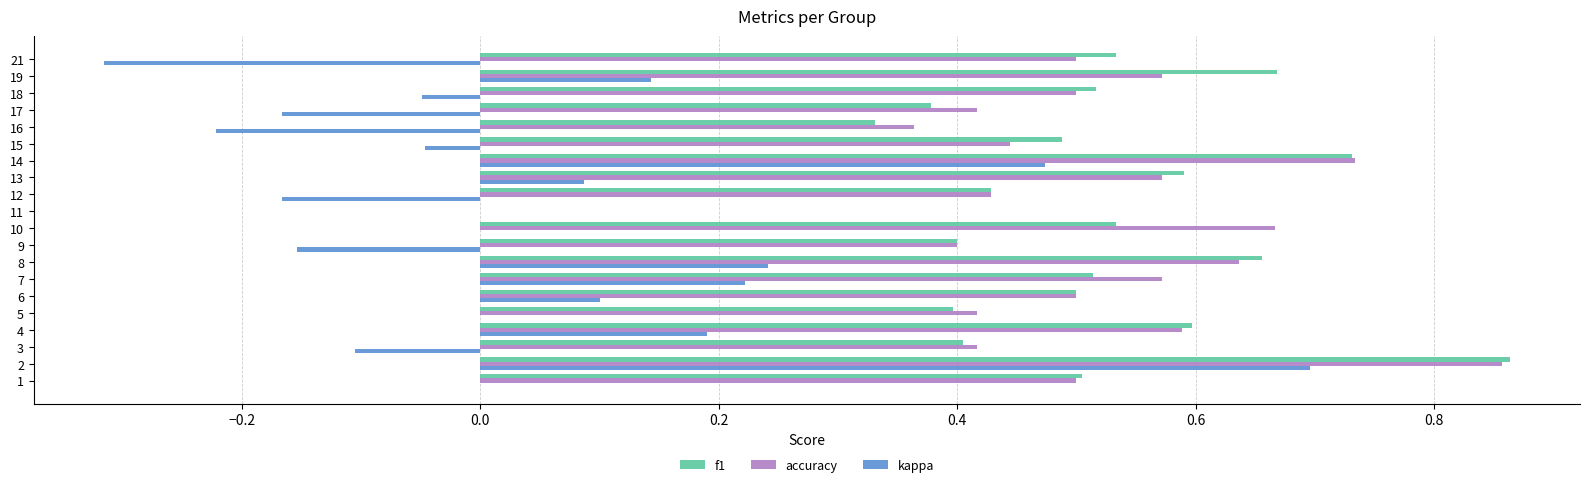

Is it true that accuracy equals 0.3 at 18?

False